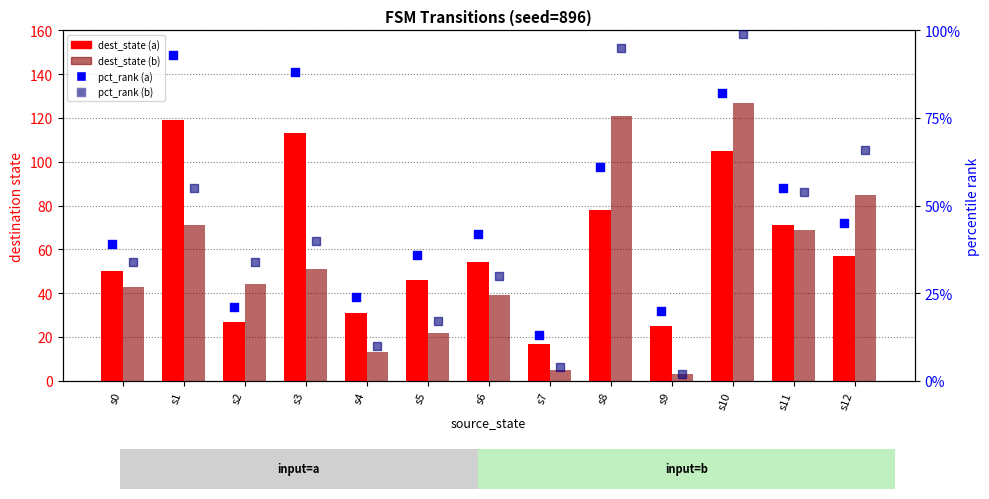

Which series contains the highest Y value?

dest_state (input=b)